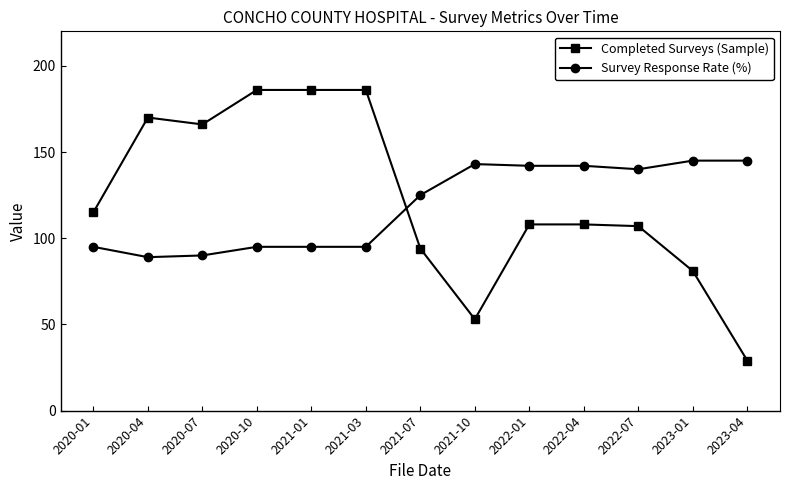

What is the sum of the Survey Response Rate (%) values at 2021-01 and 2021-07?

220